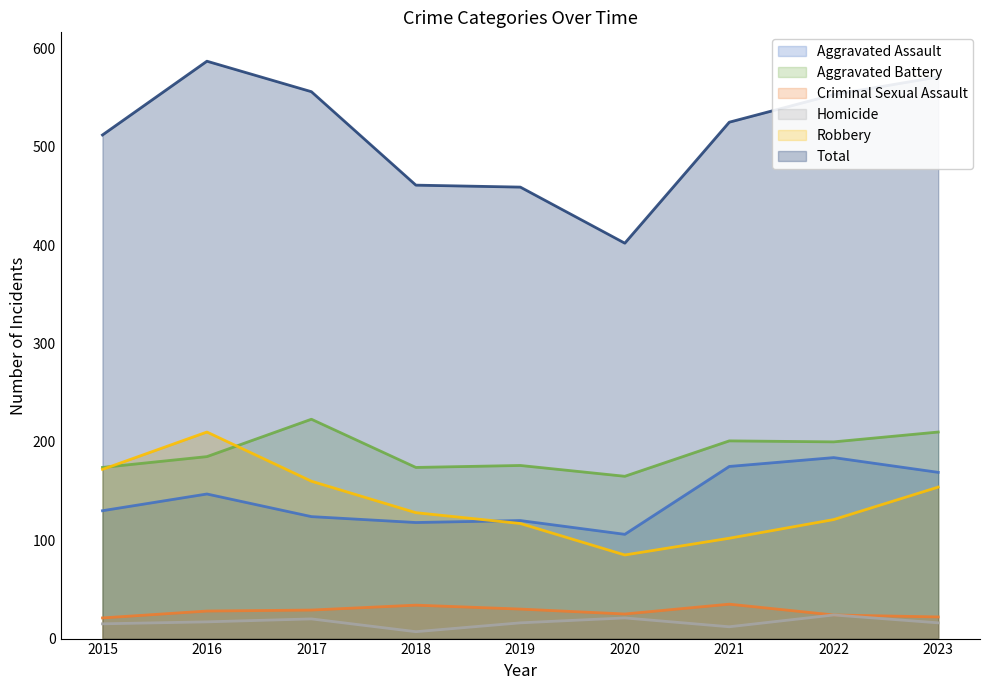

What are all the series names shown in the legend?

Aggravated Assault, Aggravated Battery, Criminal Sexual Assault, Homicide, Robbery, Total